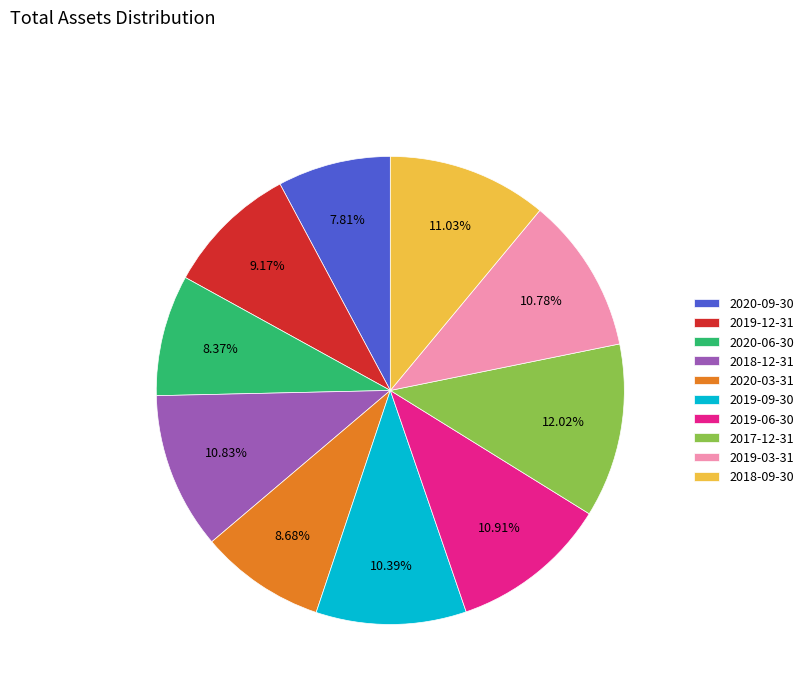

What is the ratio of the value at 2018-09-30 to the value at 2019-03-31?

1.0